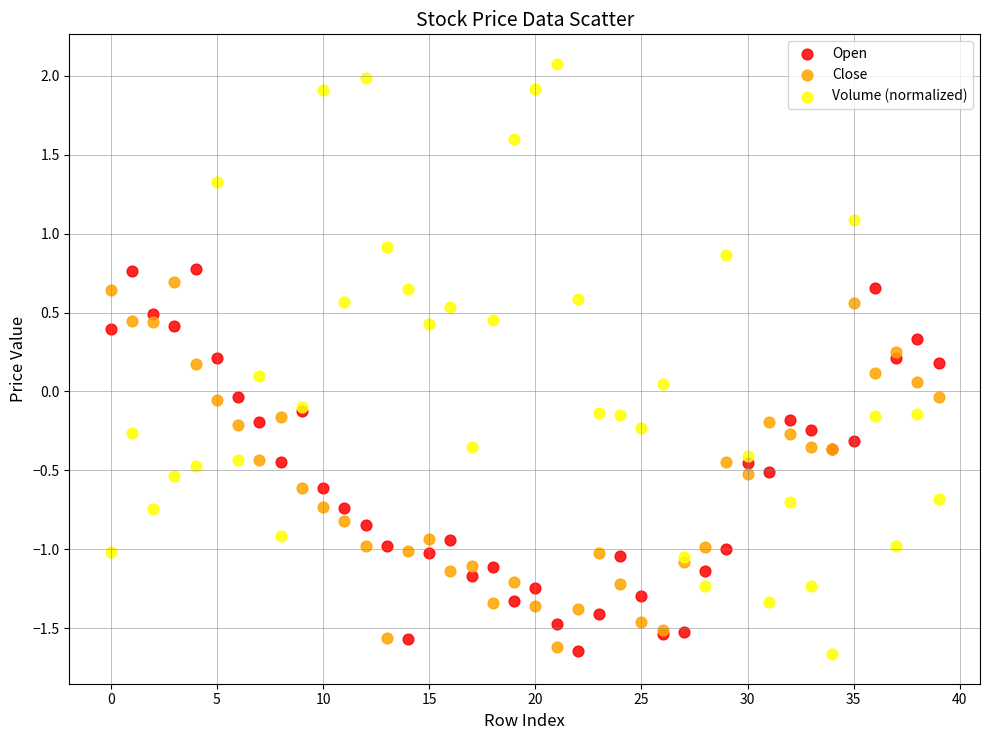

Which series has the widest spread of Y values?

Volume (normalized)